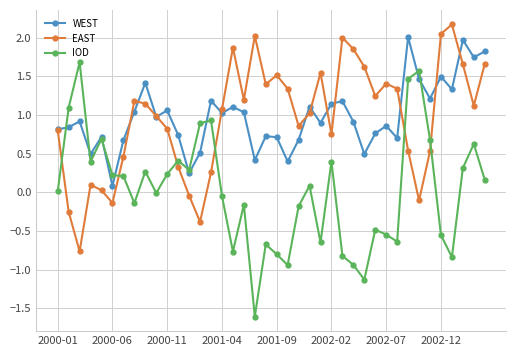

How many times do EAST and IOD cross each other?

6